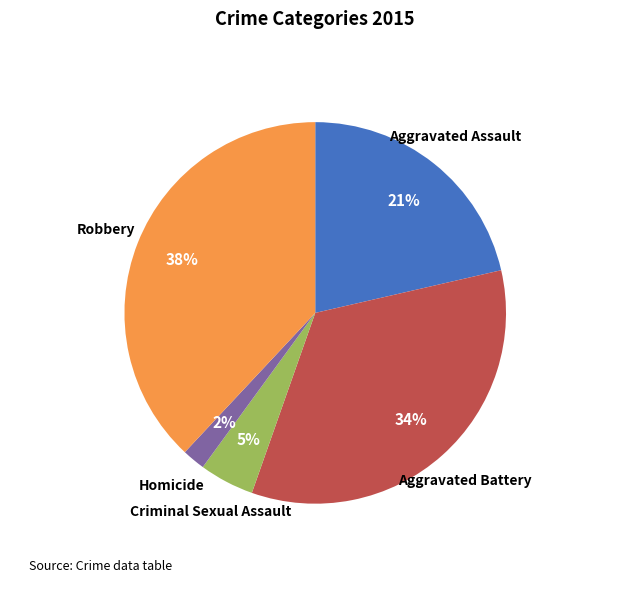

To the nearest percent, what is the difference between the largest and smallest slice percentages?

36%